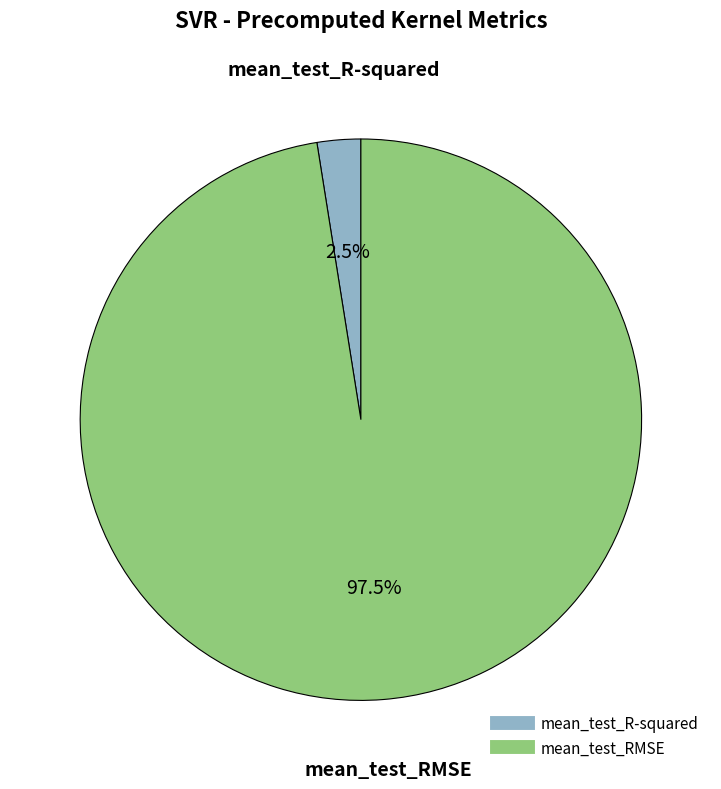

Does mean_test_RMSE represent more than half of the total?

Yes